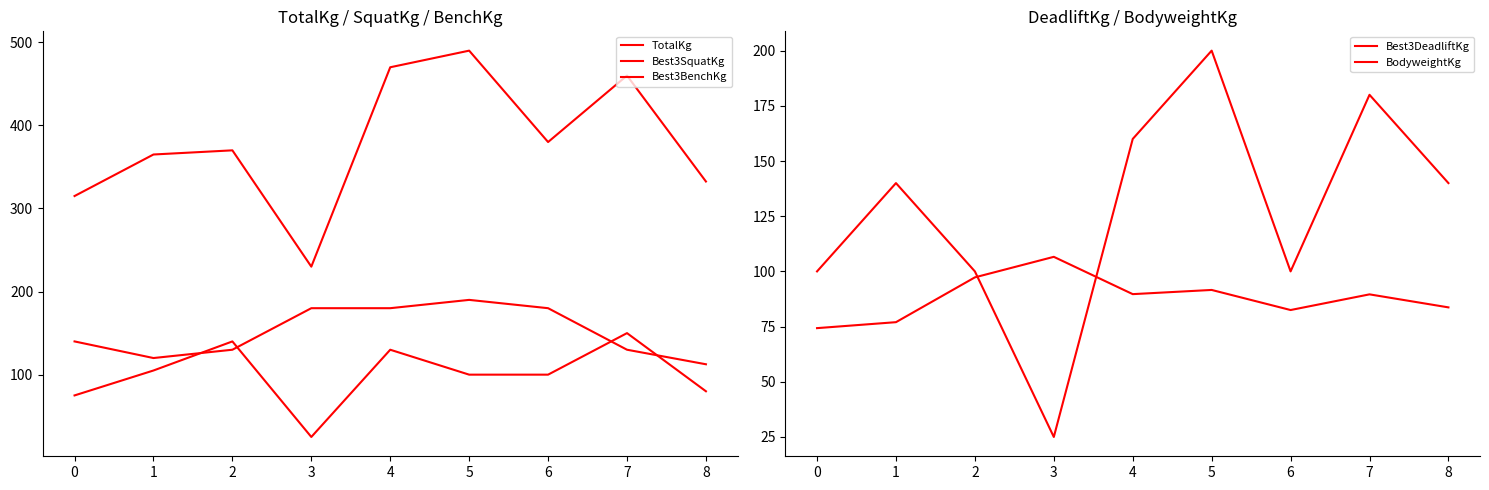

What are all the series names shown in the legend?

TotalKg, Best3SquatKg, Best3BenchKg, Best3DeadliftKg, BodyweightKg